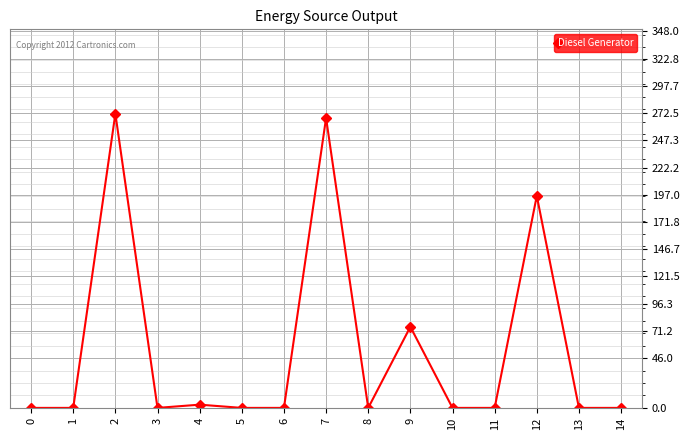

Which has a higher value, 7 or 12?

7